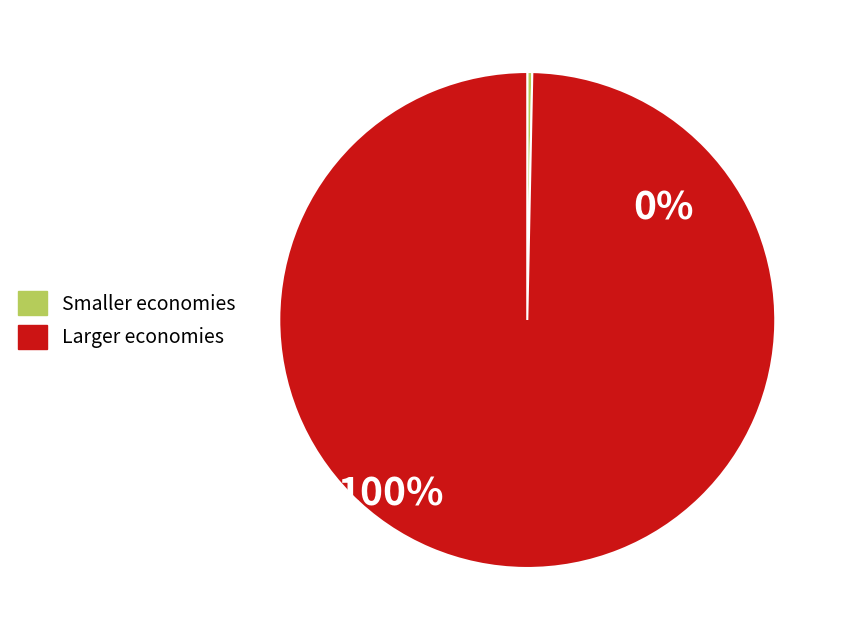

Is there a majority slice in this chart?

Yes